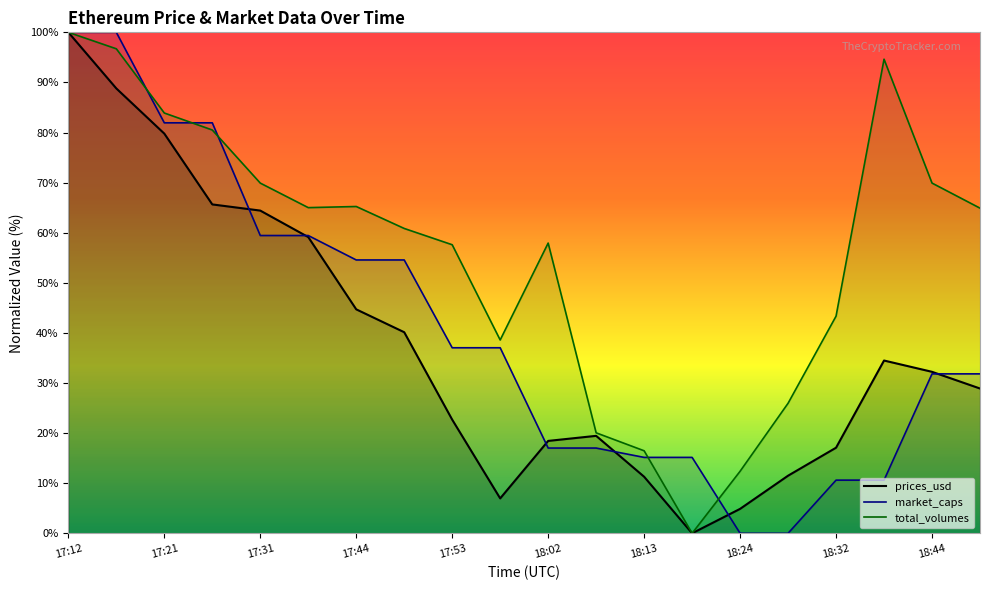

List the series in order of their overall mean, highest first.

total_volumes, market_caps, prices_usd